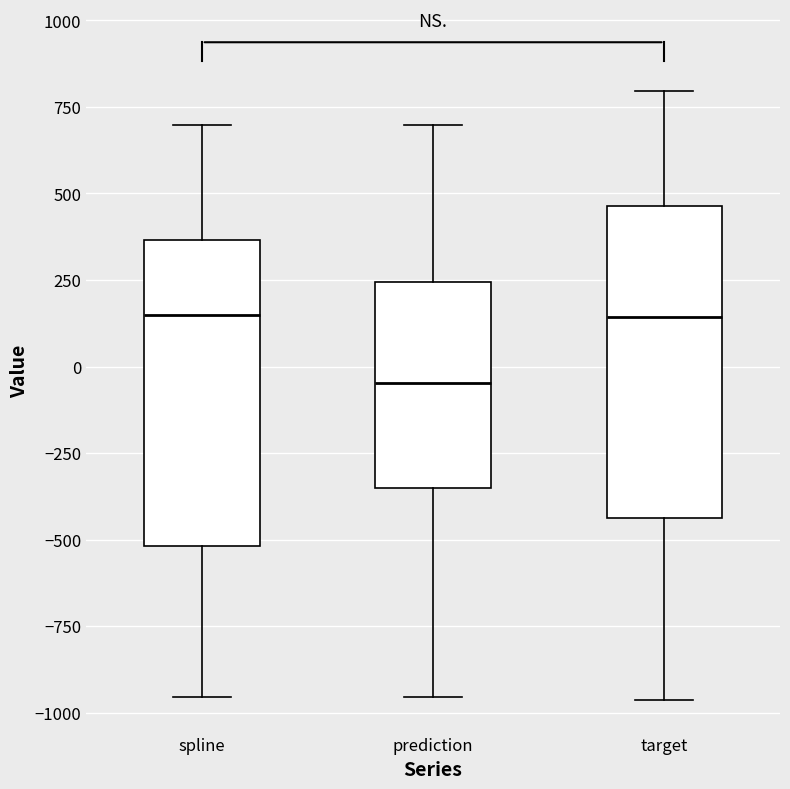

Where is the lower edge of the box for target on the y-axis? The values are not printed on the chart, so give them approximately, as read against the axis.

-450